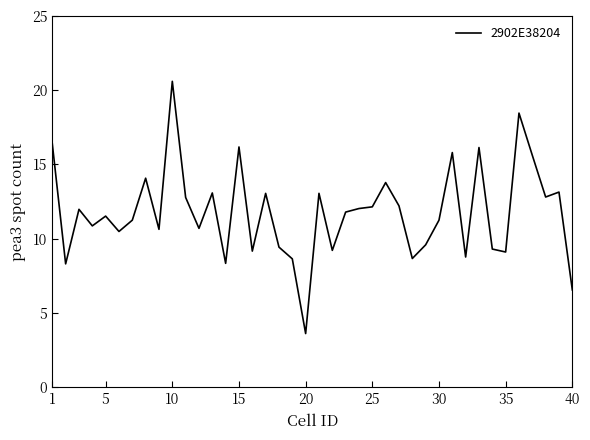

What is the difference between the maximum and minimum values?

17.0